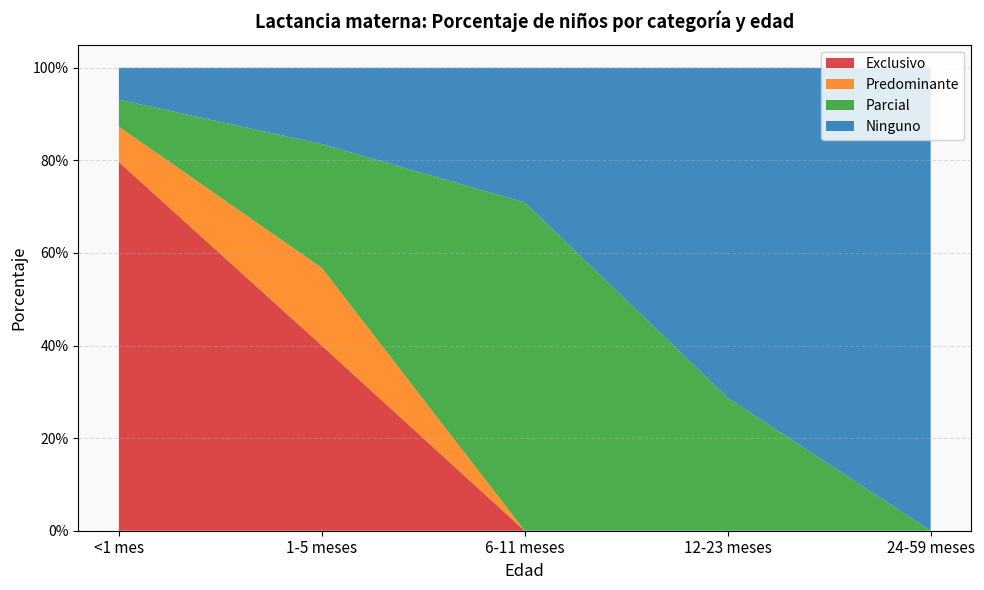

Reading left to right, transcribe all the data shown in this chart.

Exclusivo: <1 mes=0.8	1-5 meses=0.4	6-11 meses=0.0	12-23 meses=0.0	24-59 meses=0.0
Predominante: <1 mes=0.1	1-5 meses=0.2	6-11 meses=0.0	12-23 meses=0.0	24-59 meses=0.0
Parcial: <1 mes=0.1	1-5 meses=0.3	6-11 meses=0.7	12-23 meses=0.3	24-59 meses=0.0
Ninguno: <1 mes=0.1	1-5 meses=0.2	6-11 meses=0.3	12-23 meses=0.7	24-59 meses=1.0